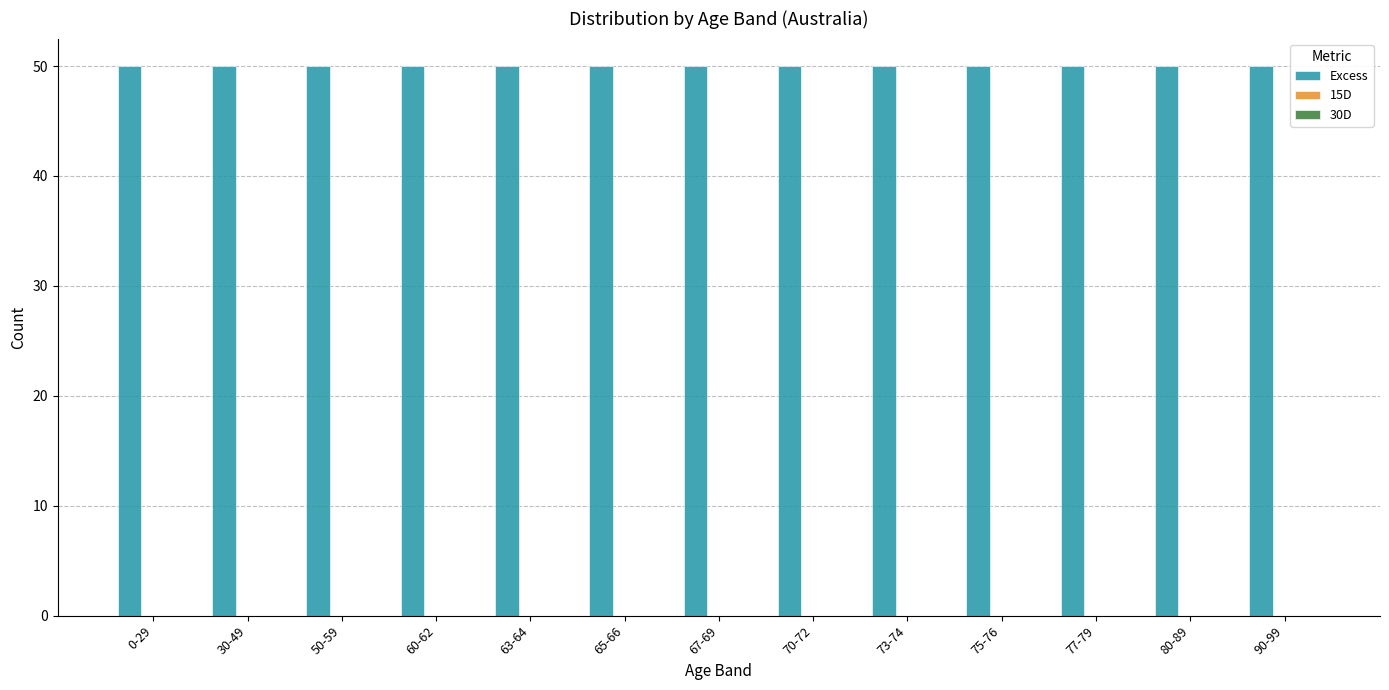

What is the sum of all Excess values?

650